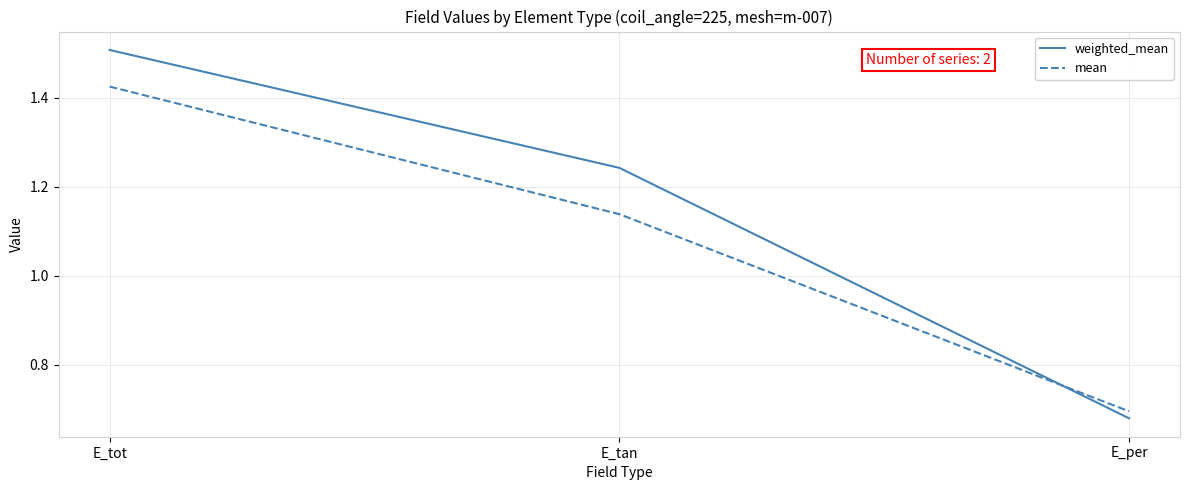

What position from the left is E_tan?

2